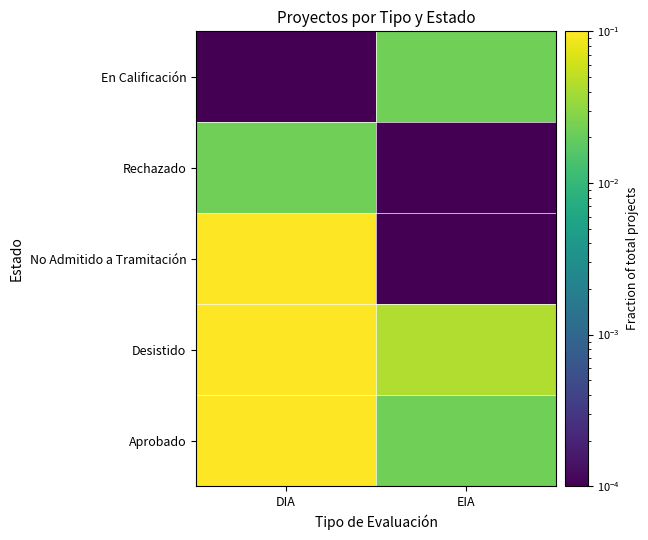

At how many categories does at least one series exceed 0?

2